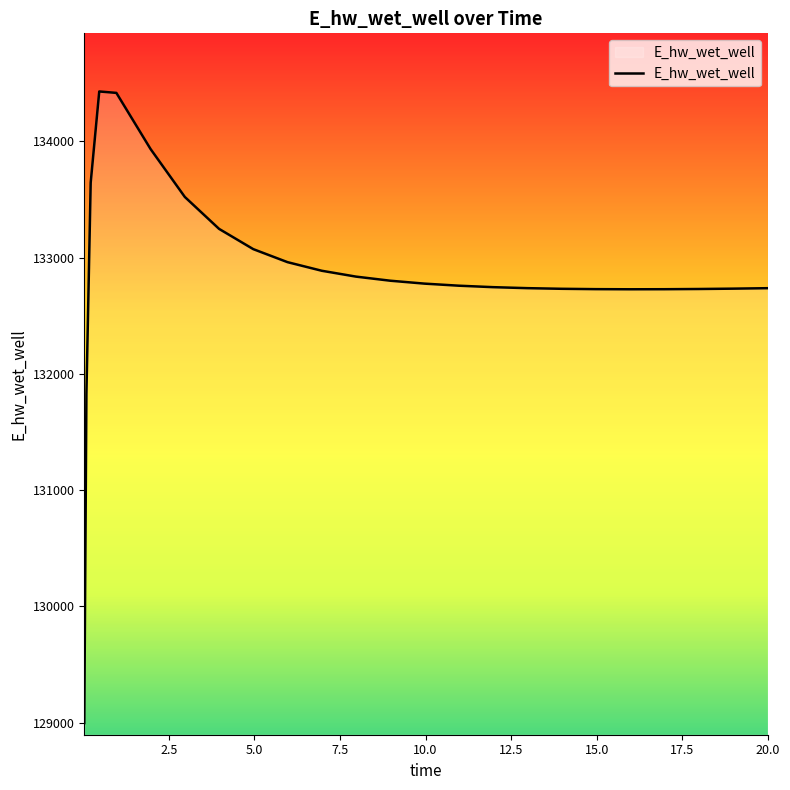

What is the smallest value displayed?

128996.3